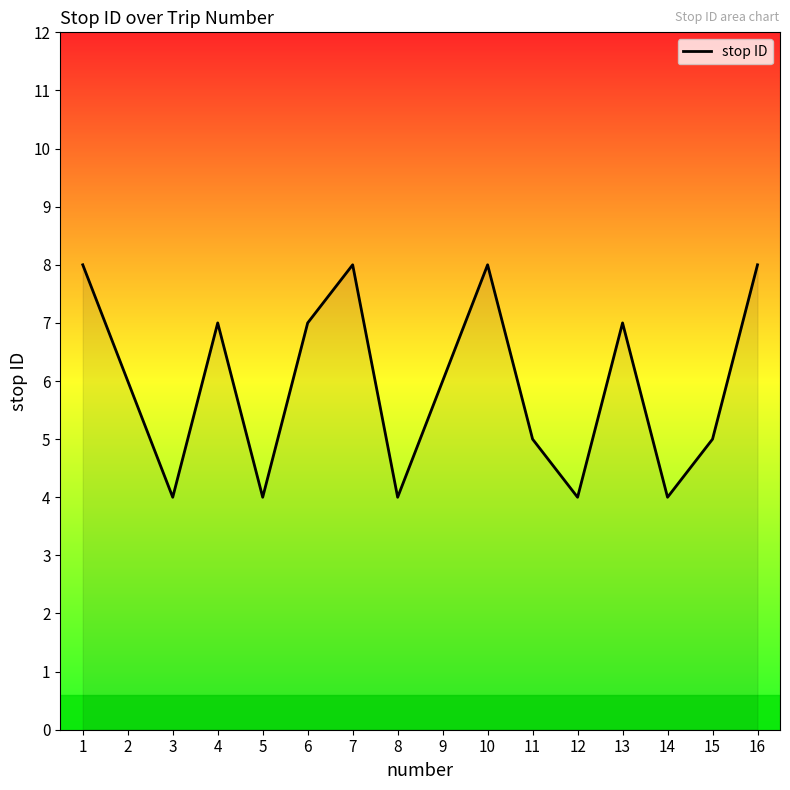

Between 3 and 2, which is larger?

2